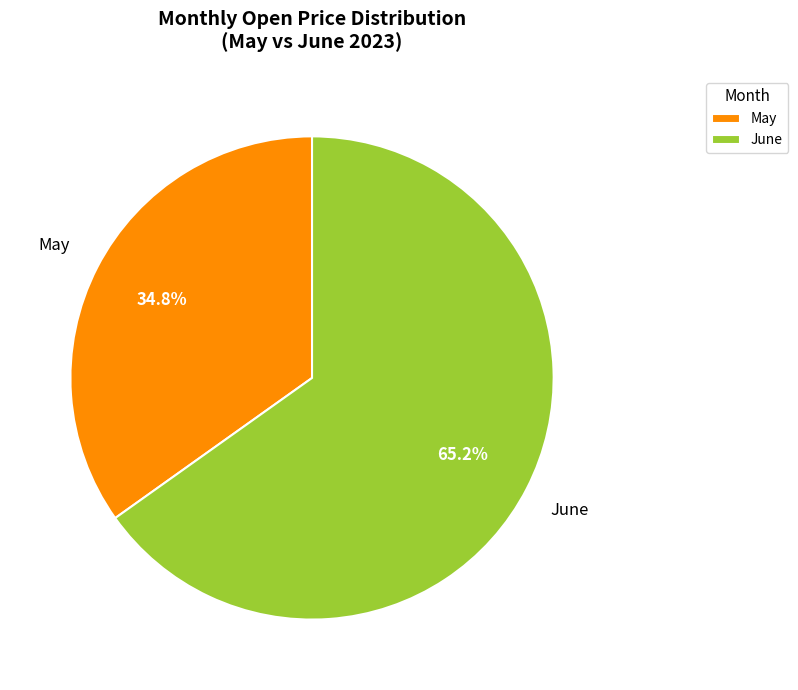

Approximately how many times larger is the value at May compared to June?

0.5